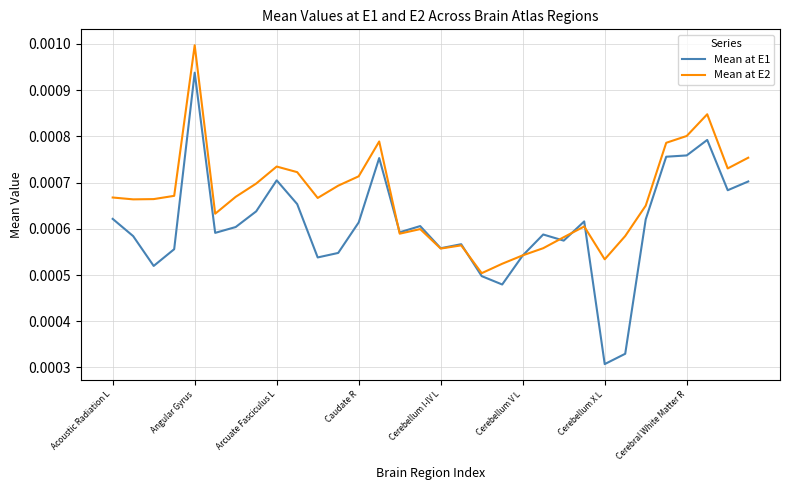

Which series has the largest range (max minus min)?

Mean at E1